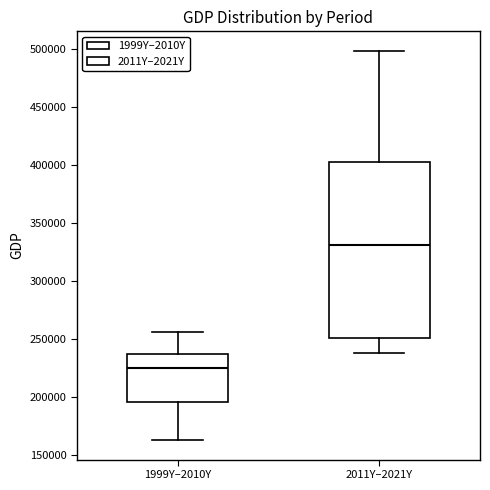

Comparing the boxes themselves (not the whiskers), which one is the tallest?

2011Y–2021Y